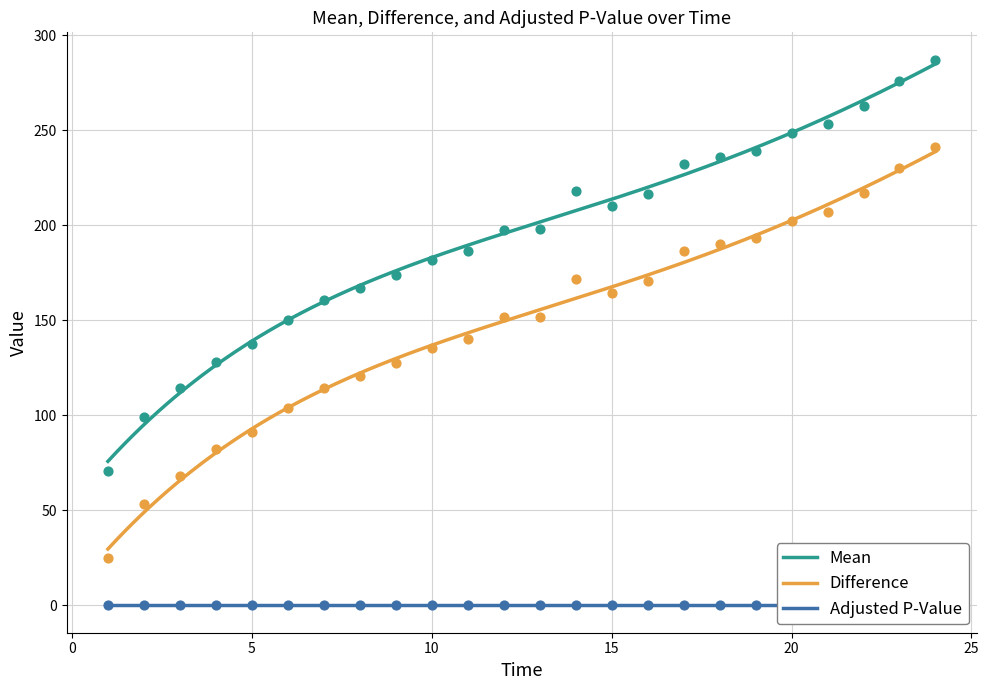

True or false: Mean and Difference intersect in this chart.

False